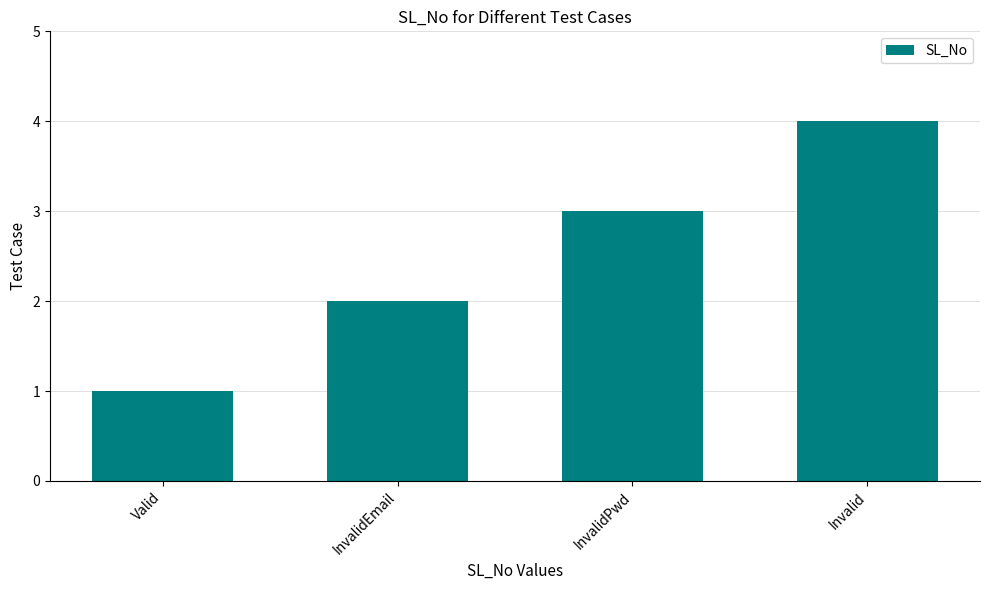

Reading left to right, extract all data points from this chart.

1	2	3	4